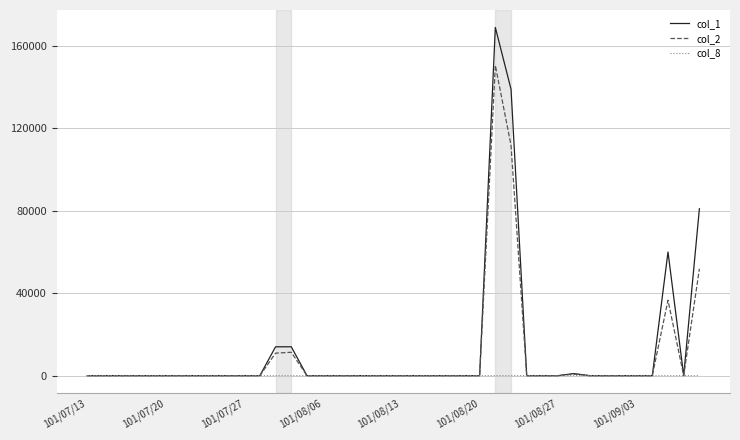

What is the difference between the second highest and second lowest values in the col_2 series?

111760